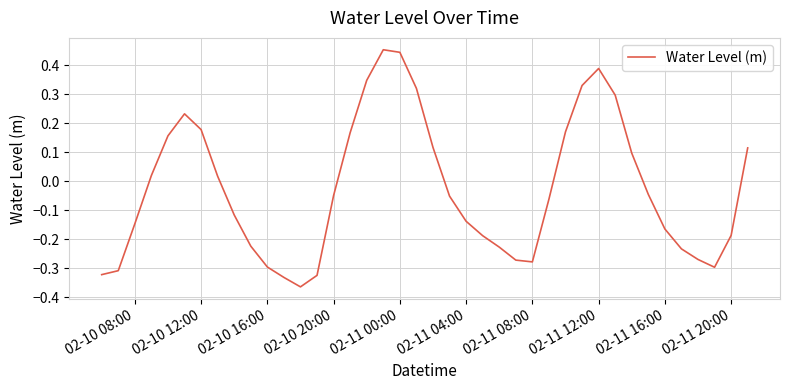

What is the difference between the maximum and minimum values?

0.8